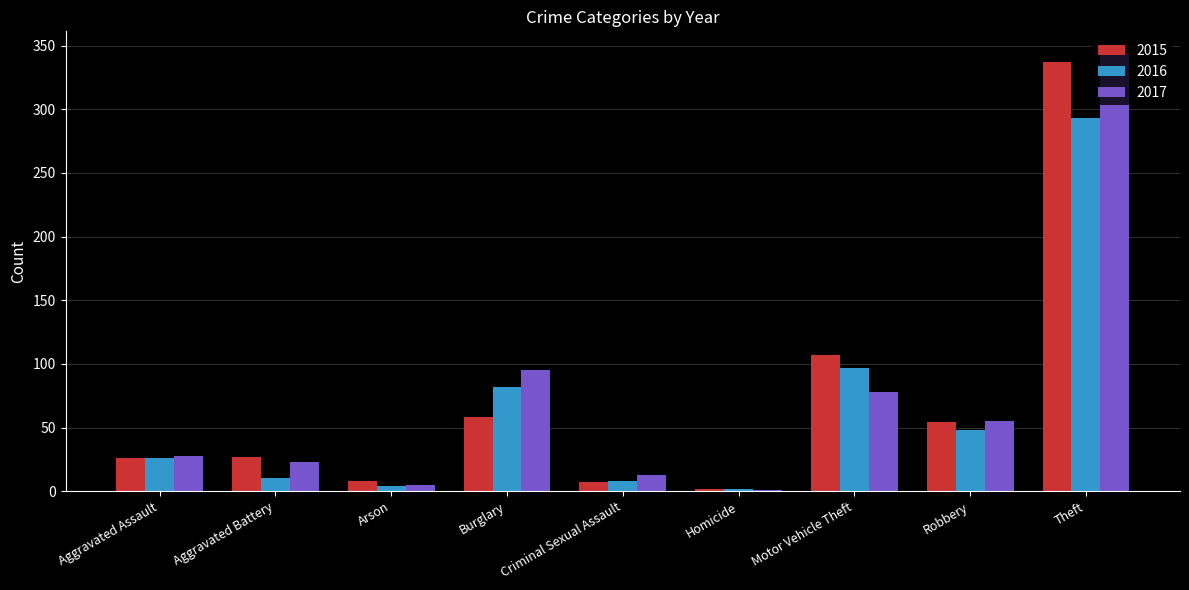

True or false: 2016 has a value of 11 at Aggravated Assault.

False